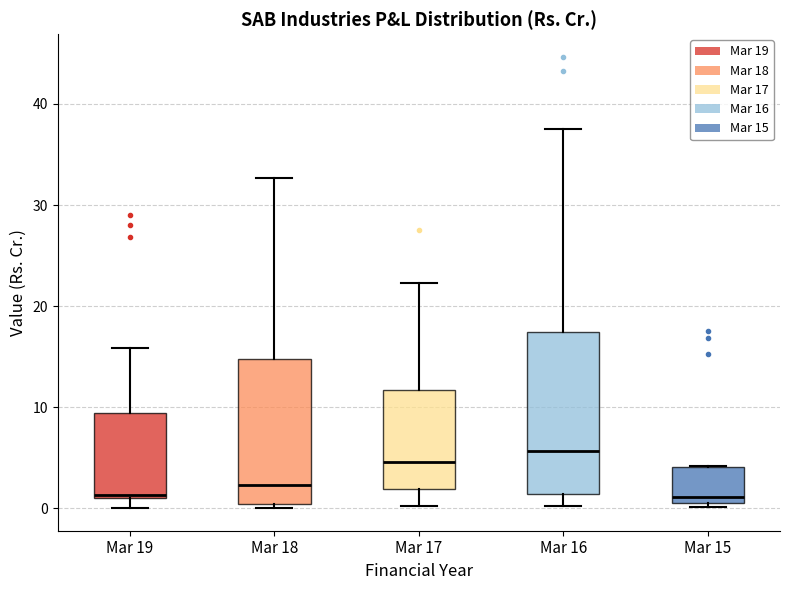

Reading left to right, read every box against the y-axis: the position of its median line, the range the box covers, and the ends of its whiskers. The values are not printed on the chart, so give them approximately, as read against the axis.

Mar 19: median 1 (just above the box's lower edge), box 1 to 9, whiskers 0 to 16
Mar 18: median 2, box 0 to 15, whiskers 0 (just below the box's lower edge) to 33
Mar 17: median 5, box 2 to 12, whiskers 0 to 22
Mar 16: median 6, box 1 to 17, whiskers 0 to 38
Mar 15: median 1 (just above the box's lower edge), box 1 to 4, whiskers 0 to 4